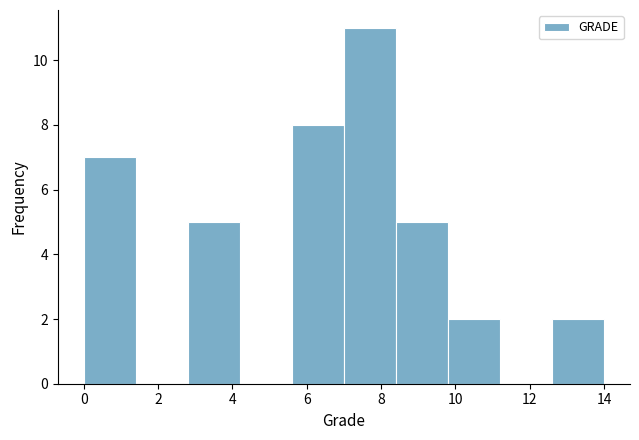

Reading left to right, list every bar in this chart as the range it spans on the x-axis followed by its height. The values are not printed on the chart, so give them approximately, as read against the axis.

0.0 to 1.4: 7
1.4 to 2.8: 0
2.8 to 4.2: 5
4.2 to 5.6: 0
5.6 to 7.0: 8
7.0 to 8.4: 11
8.4 to 9.8: 5
9.8 to 11.2: 2
11.2 to 12.6: 0
12.6 to 14.0: 2